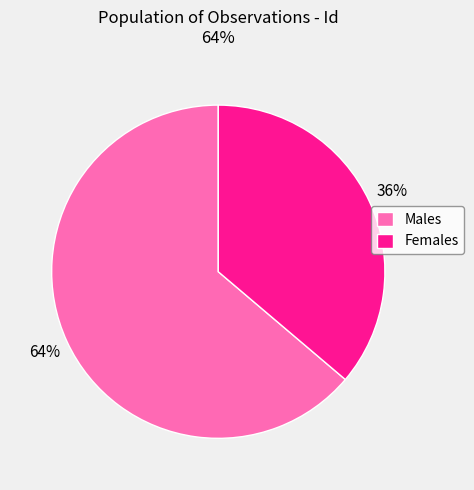

Is it true that Females is 36% of the pie?

True